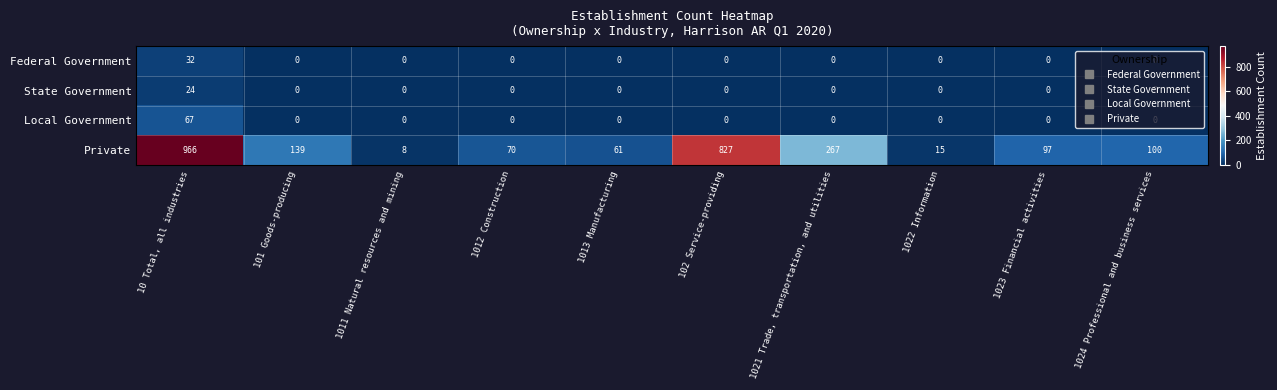

Rank the series at 10 Total, all industries from highest to lowest value.

Private, Local Government, Federal Government, State Government